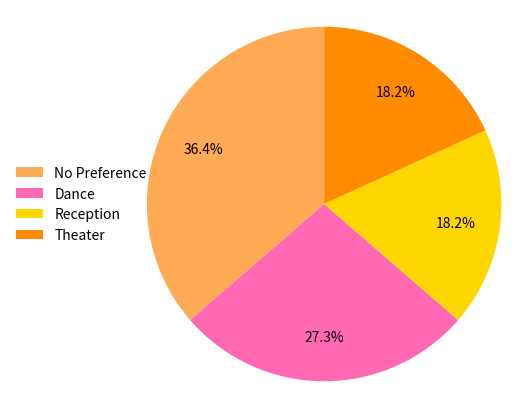

To the nearest percent, what is the difference between the largest and smallest slice percentages?

18%